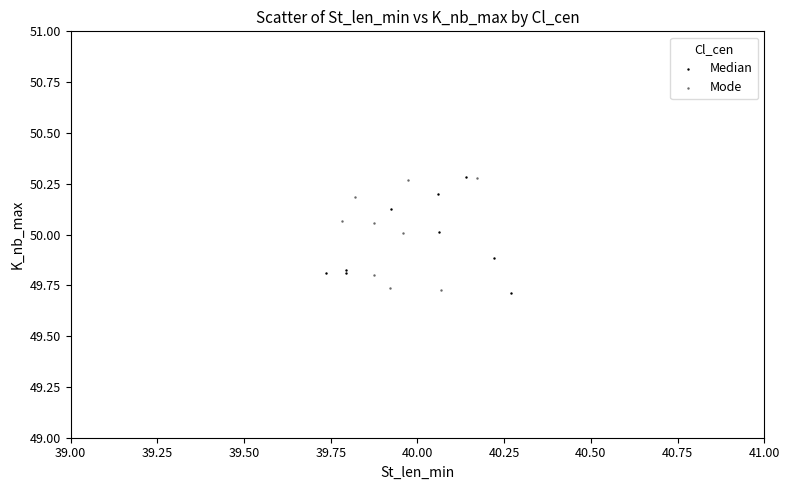

What are all the series names shown in the legend?

Median, Mode